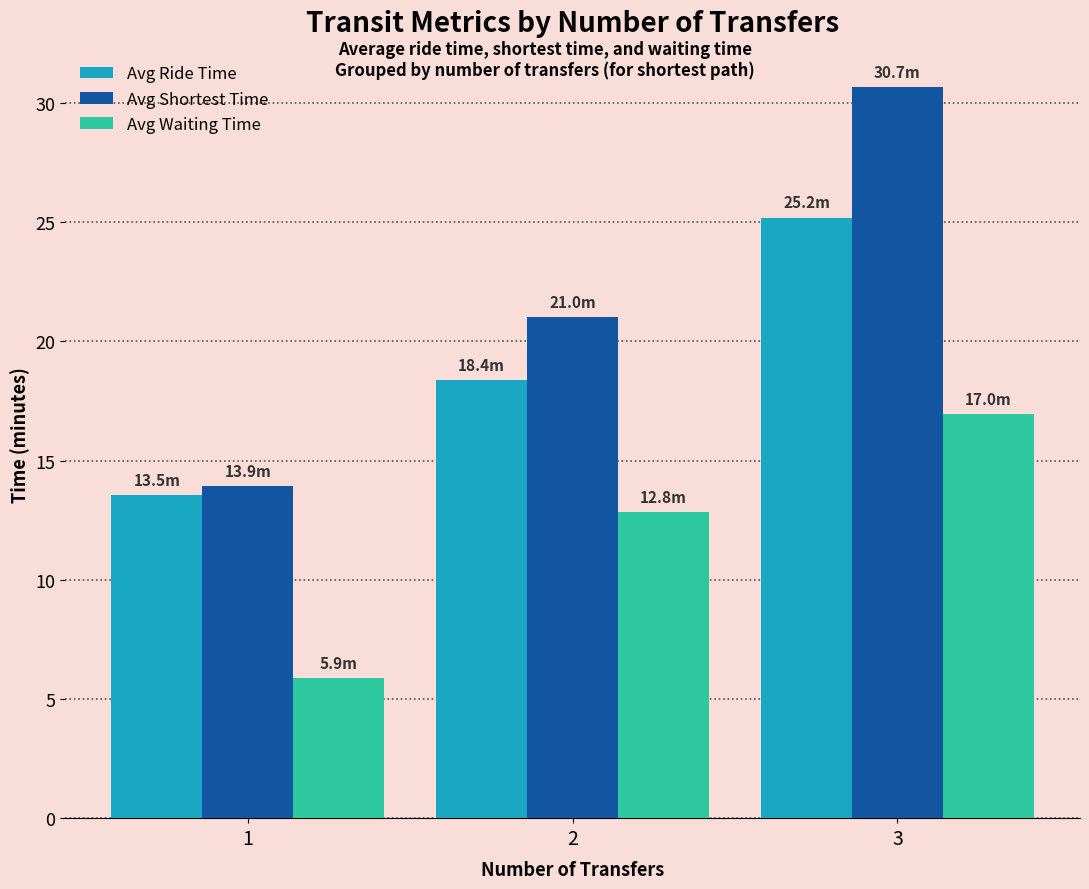

The value of Avg Waiting Time at 2 is 12.8. True or false?

True